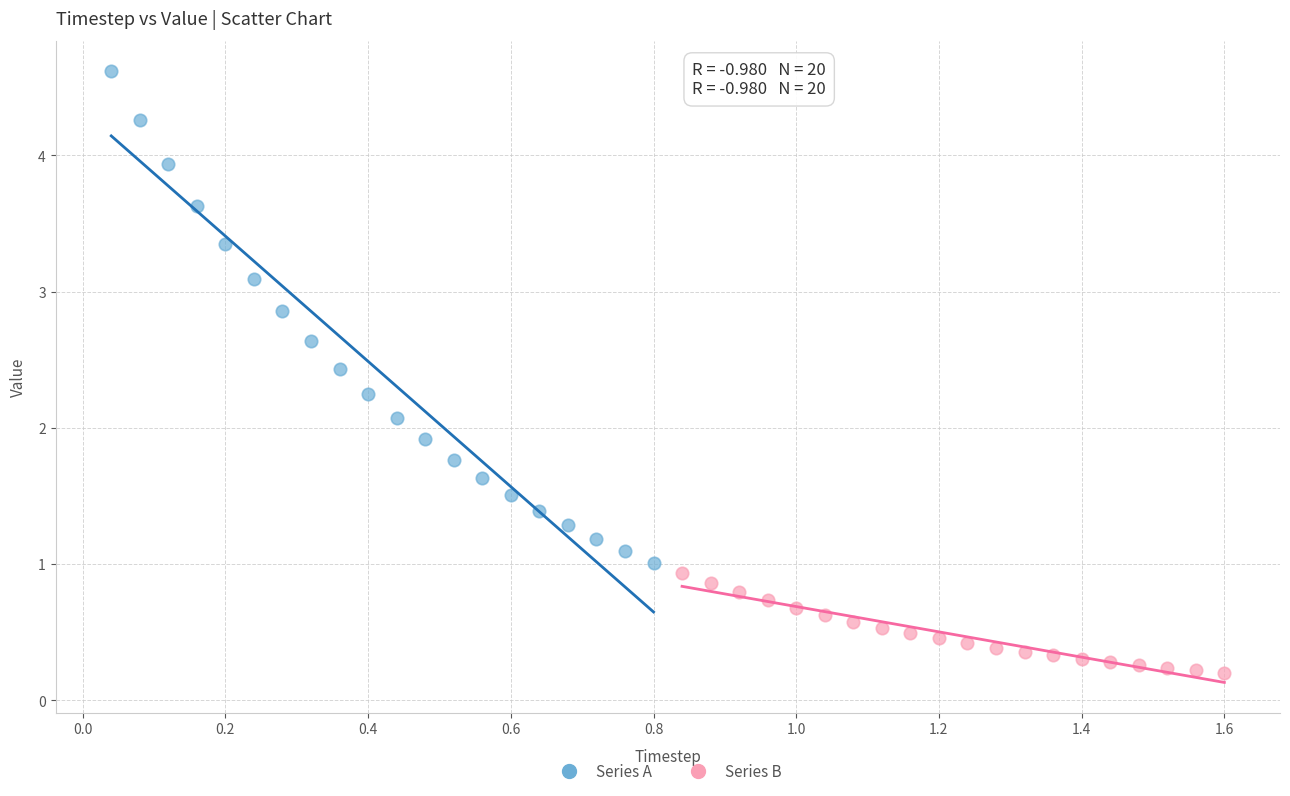

Which series has the largest Y range (max minus min)?

Series A